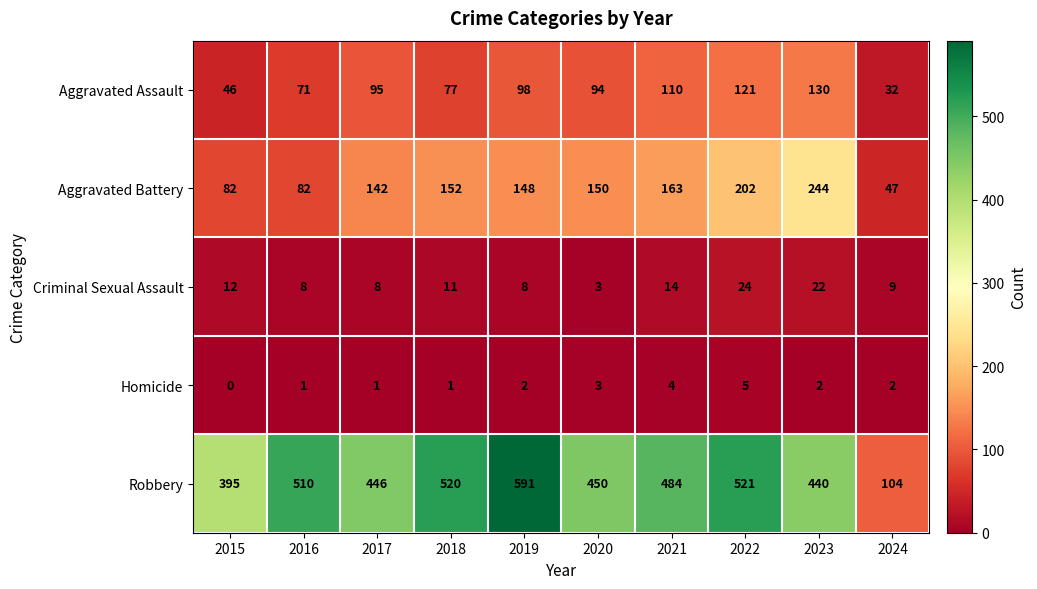

Which series has the largest range (max minus min)?

Robbery